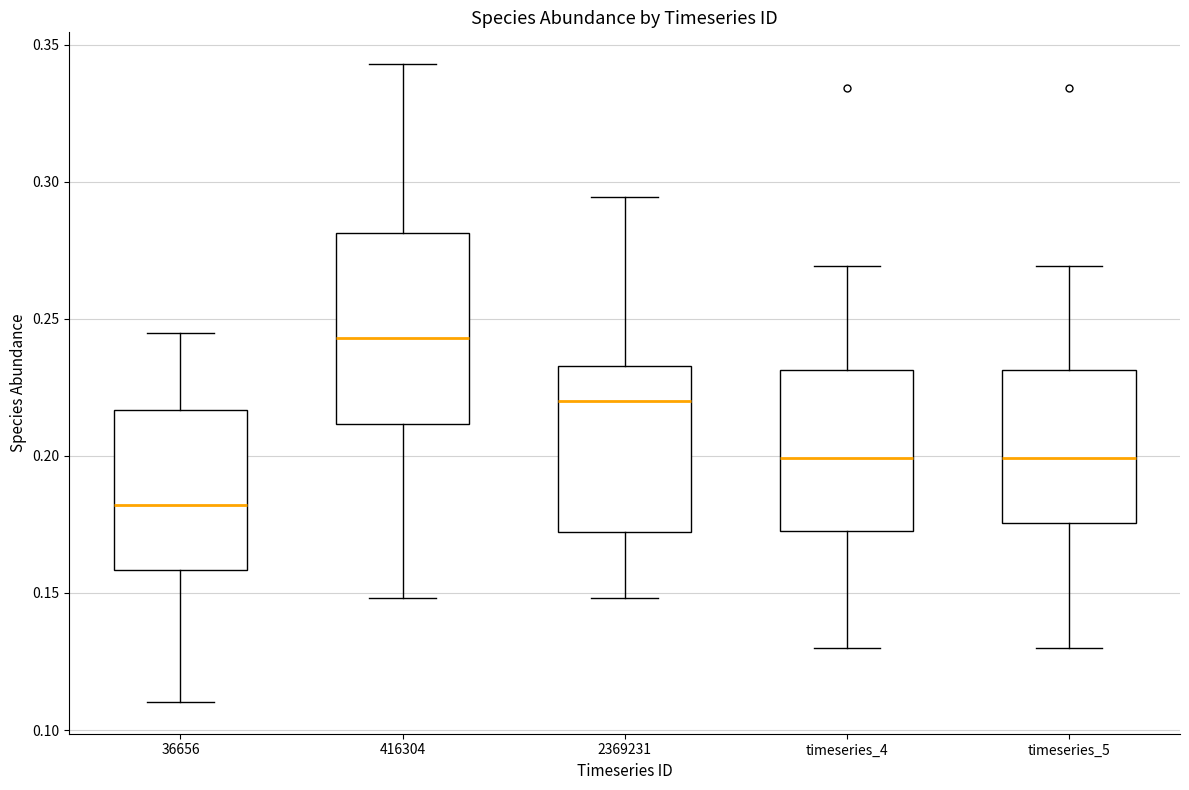

Reading left to right, read every box against the y-axis: the position of its median line, the range the box covers, and the ends of its whiskers. The values are not printed on the chart, so give them approximately, as read against the axis.

36656: median 0.180, box 0.160 to 0.215, whiskers 0.110 to 0.245
416304: median 0.245, box 0.210 to 0.280, whiskers 0.150 to 0.345
2369231: median 0.220, box 0.170 to 0.235, whiskers 0.150 to 0.295
timeseries_4: median 0.200, box 0.175 to 0.230, whiskers 0.130 to 0.270
timeseries_5: median 0.200, box 0.175 to 0.230, whiskers 0.130 to 0.270